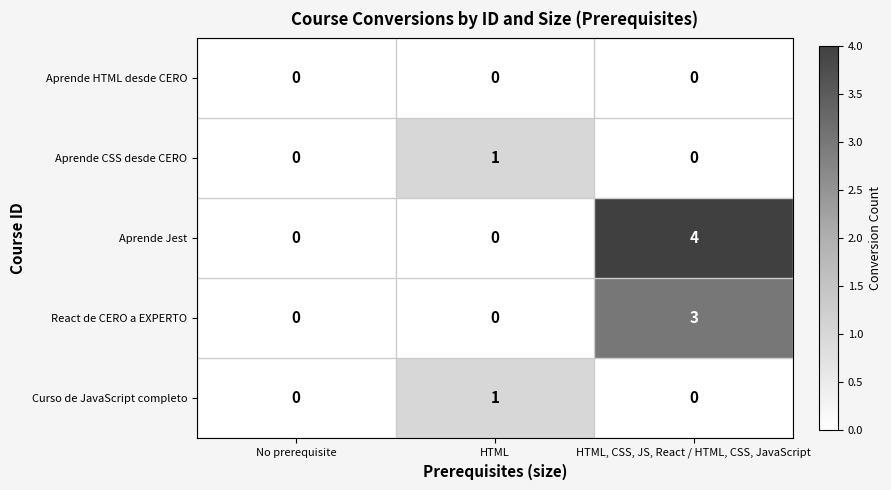

What is the maximum value shown in the chart?

4